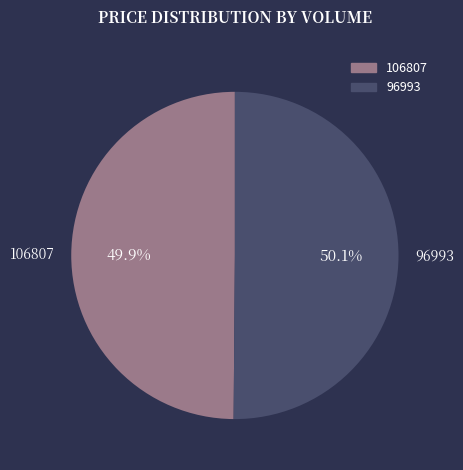

Is there any slice that represents more than half of the pie?

Yes